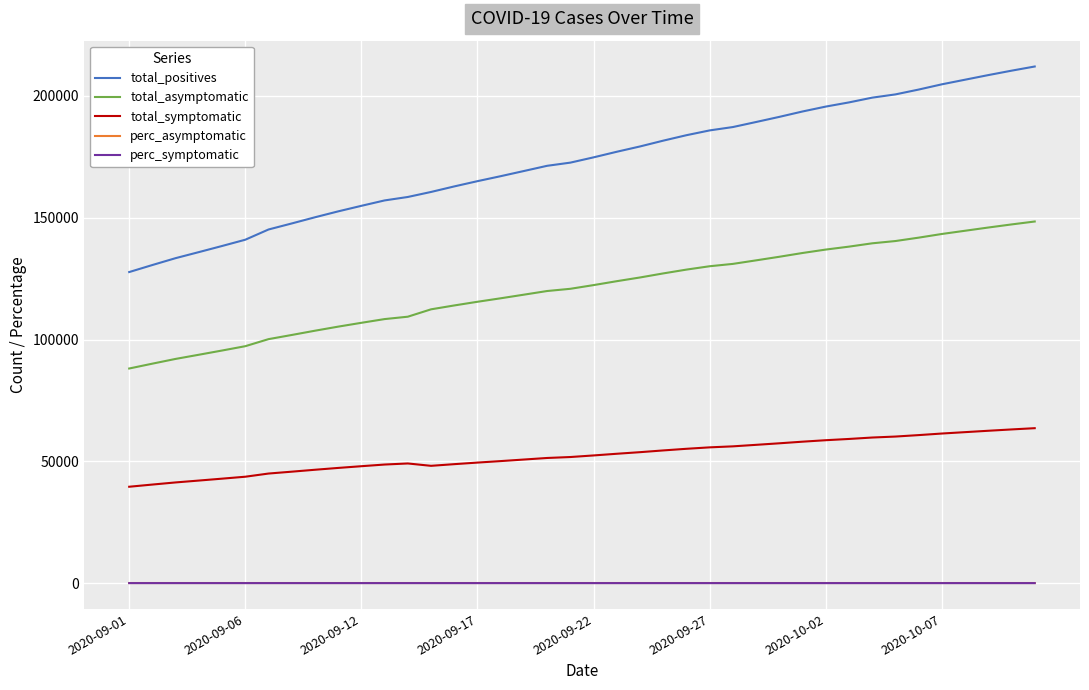

What is the maximum value for total_symptomatic?

63619